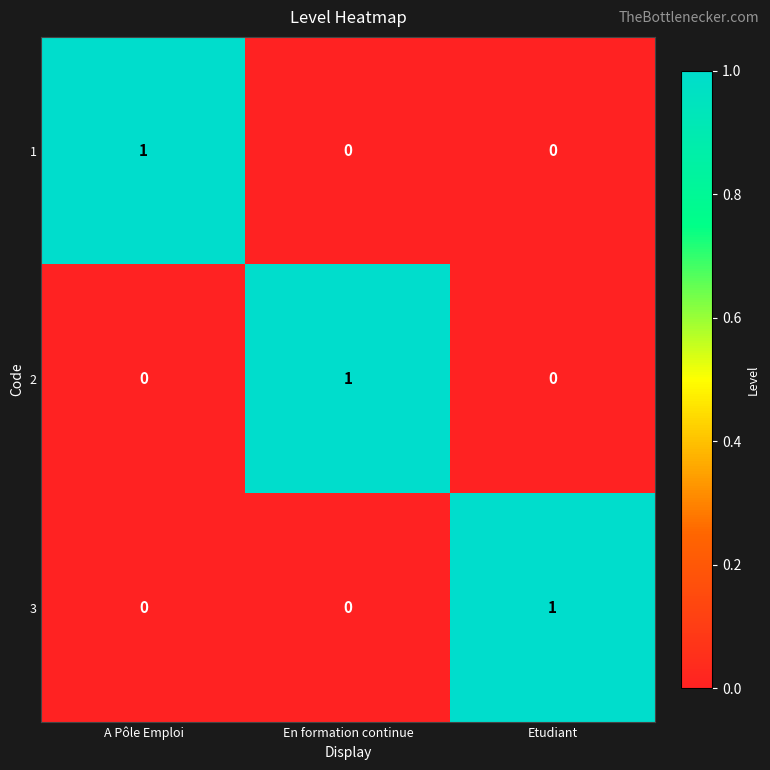

How many categories are shown in the chart?

3